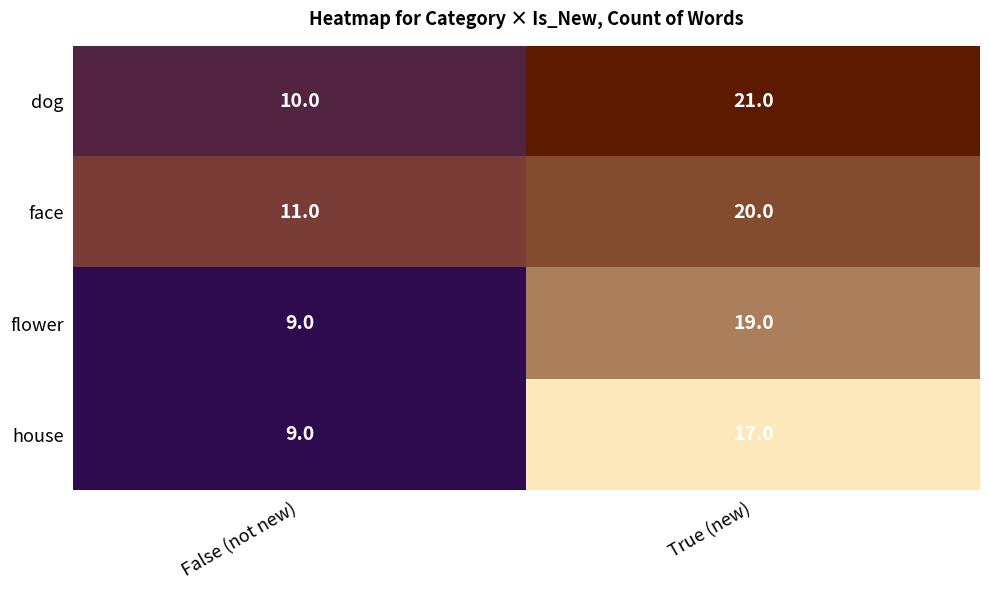

Which category has the highest value across all series?

True (new)